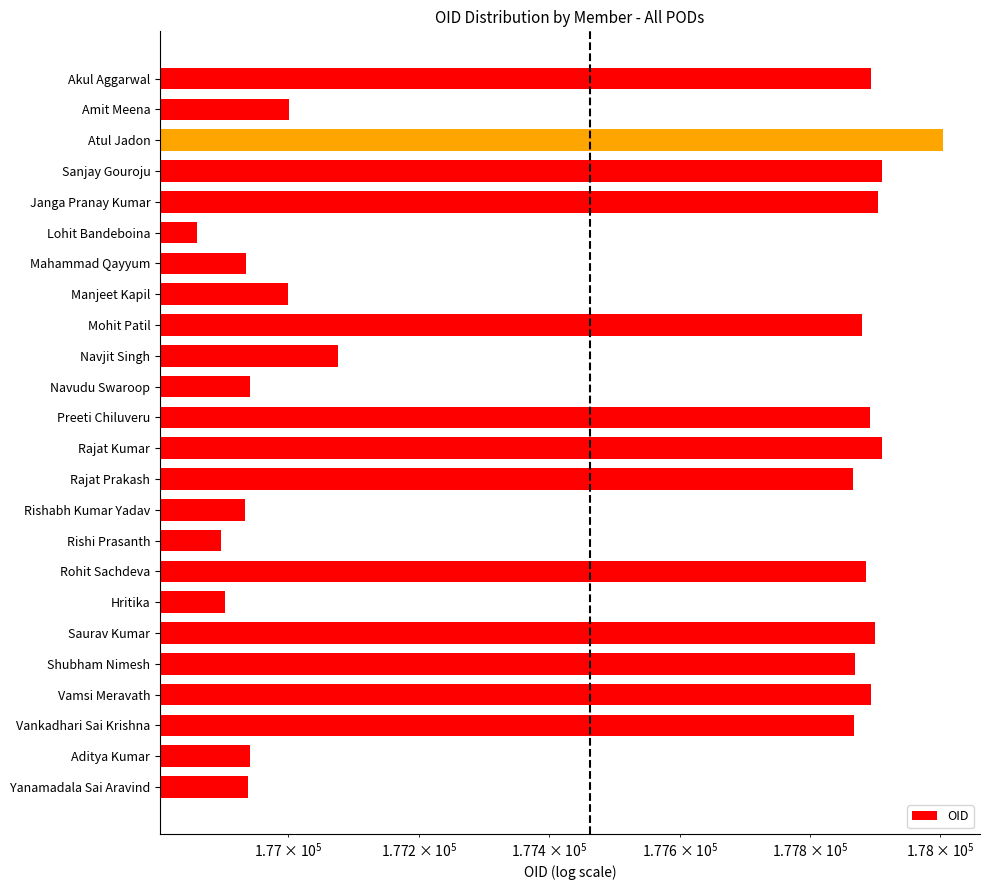

The chart shows a value of 176904 at Hritika. True or false?

True